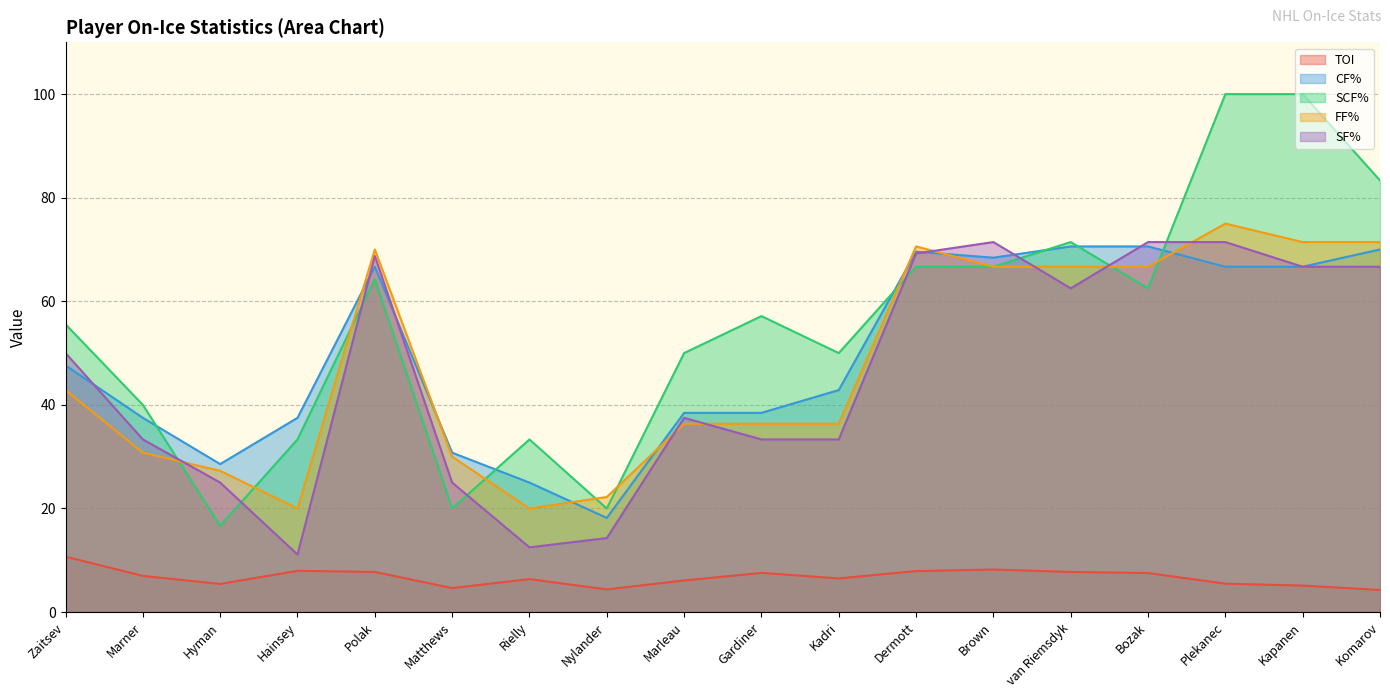

What is the approximate value of CF% at Bozak?

70.6